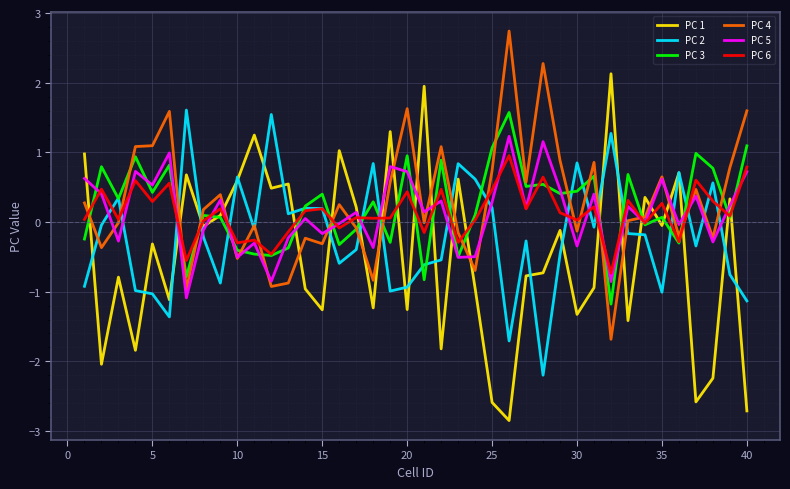

What is the highest value of the PC 6 series?

1.0